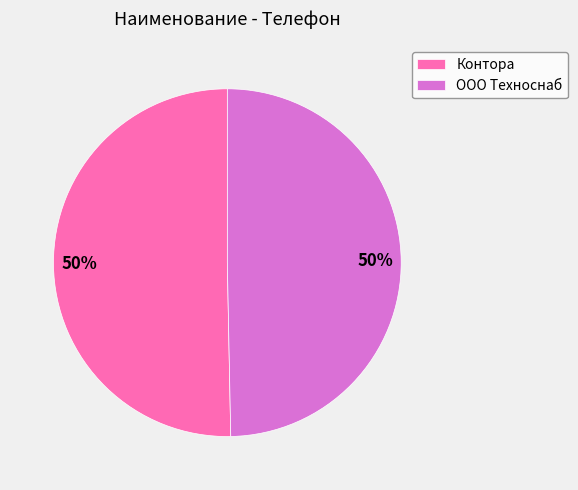

The ООО Техноснаб slice represents 56% of the pie. True or false?

False